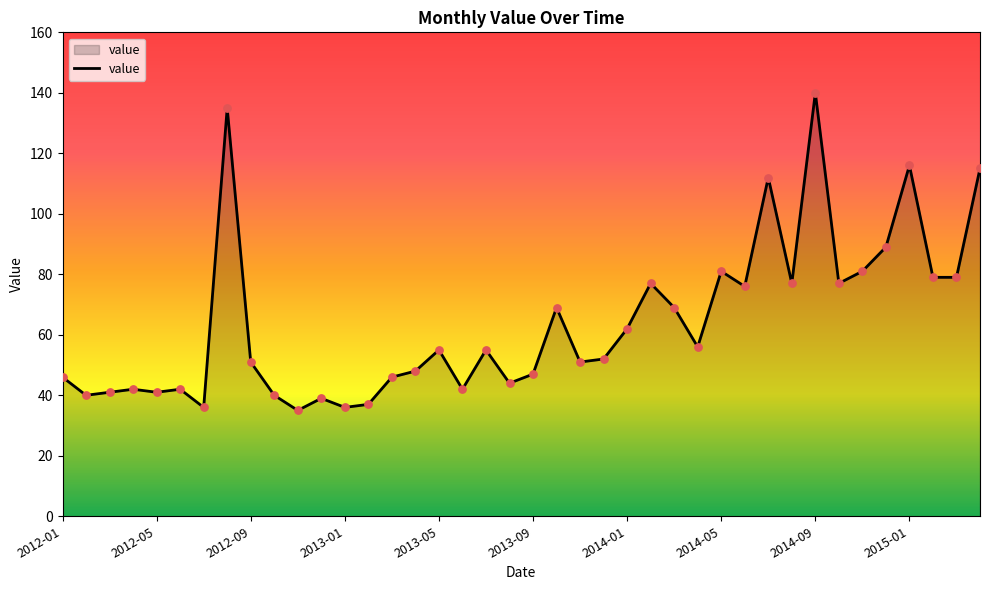

What is the smallest value displayed?

35